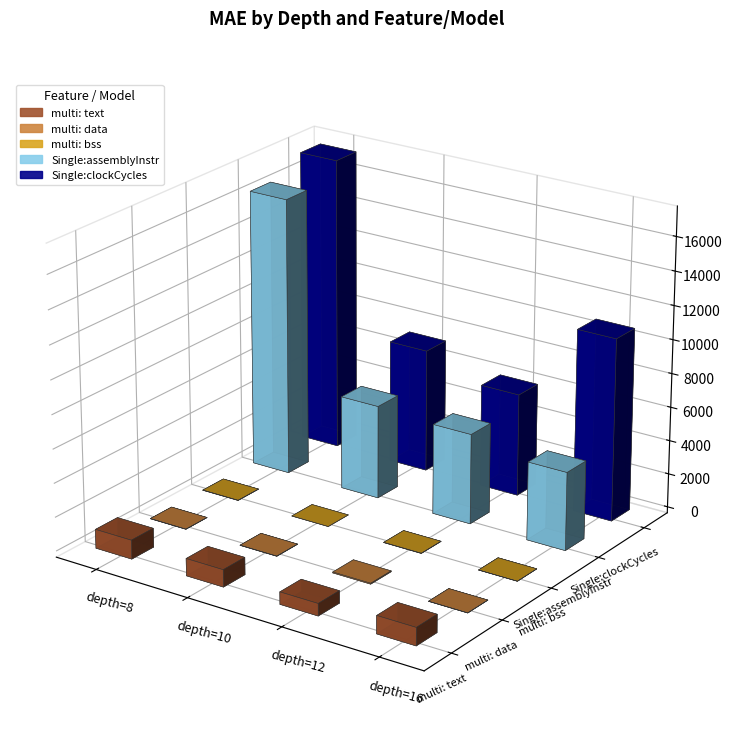

Count the number of categories in the chart.

4